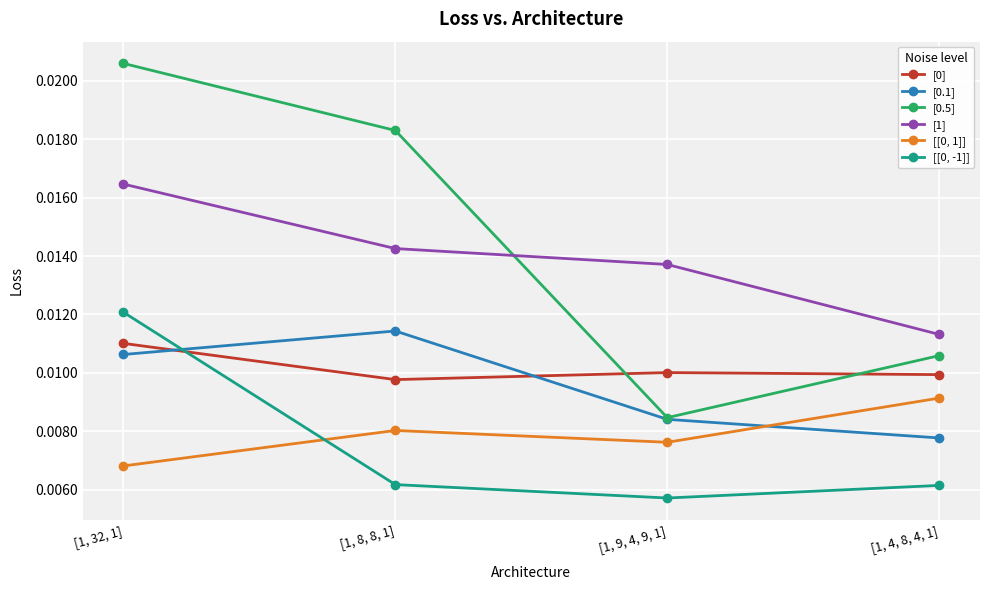

How many data points does each series have?

4